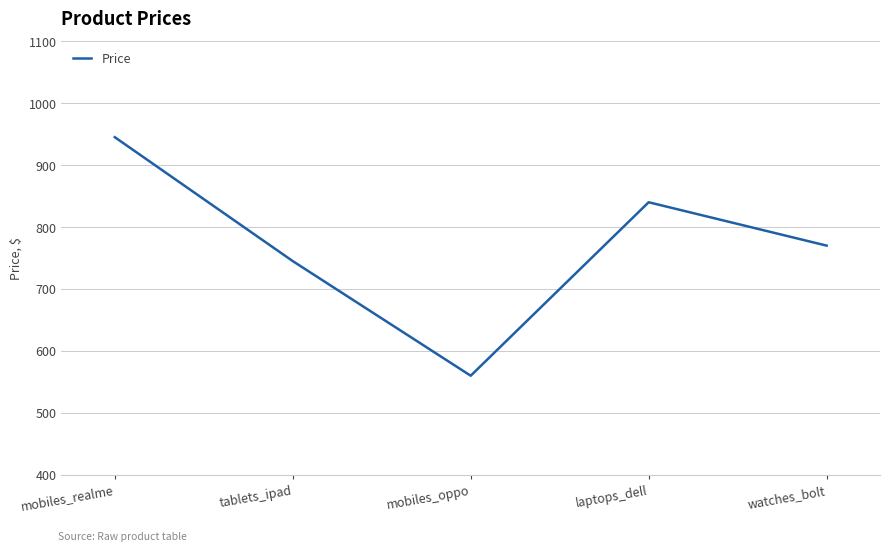

What is the sum of all values?

3860